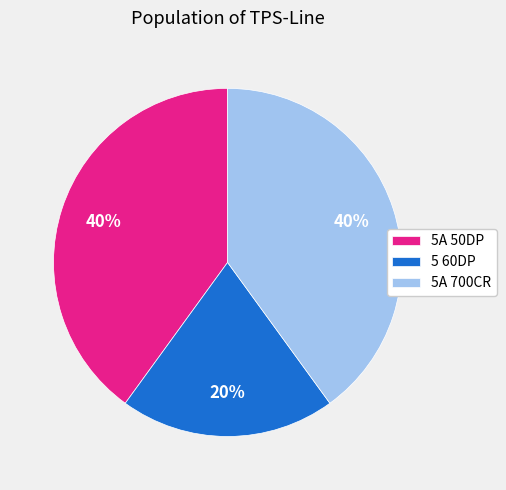

Is it true that 5 60DP is 20% of the pie?

True